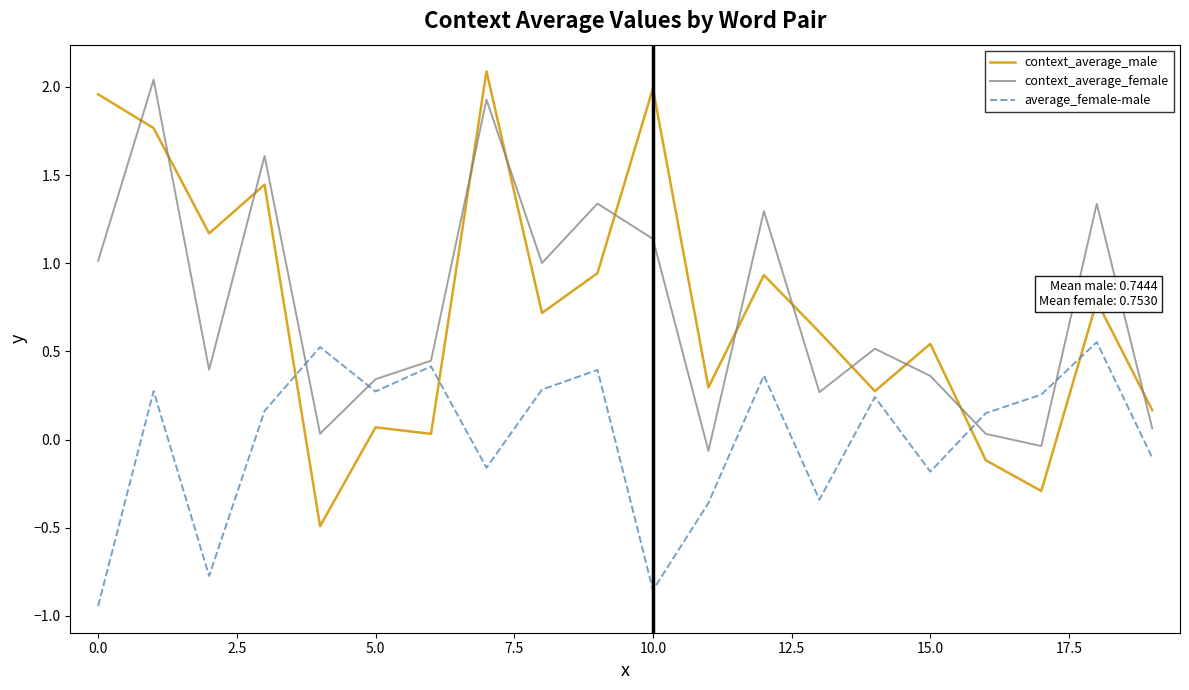

What is the greatest value displayed?

2.1